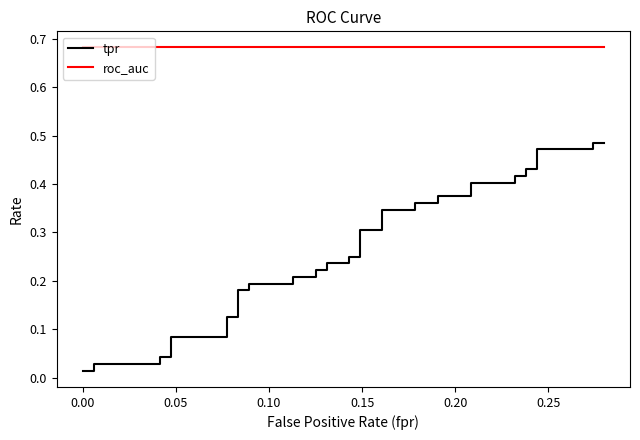

Where is roc_auc nearest to the value 0?

−0.05